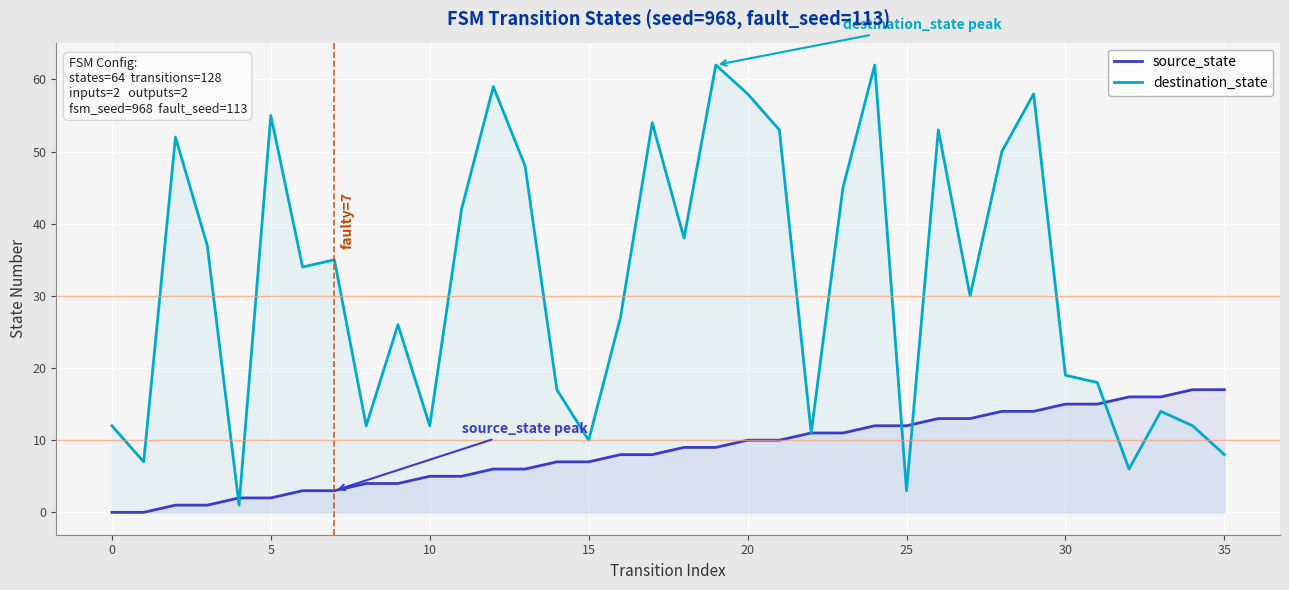

Which series has the largest total across all categories?

destination_state